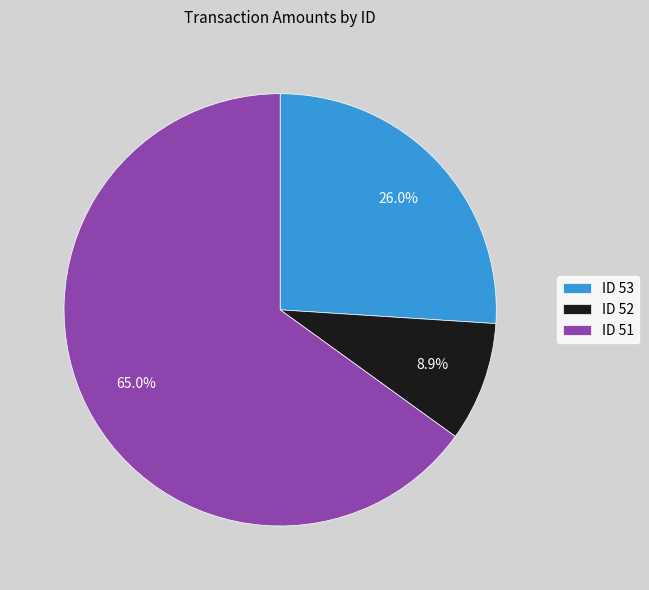

Which slice is the largest?

ID 51